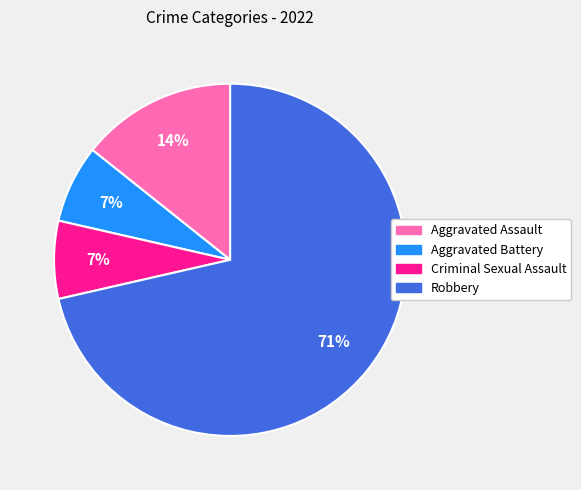

To the nearest percent, what is the combined percentage of Robbery and Aggravated Battery?

79%